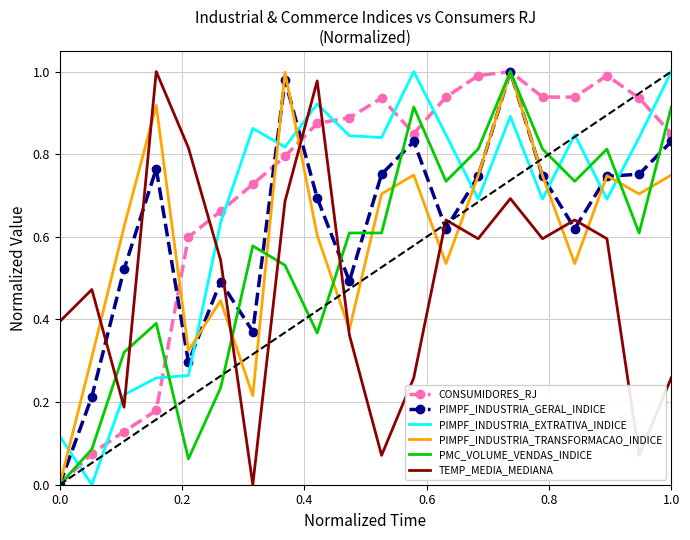

Which series has the largest total across all categories?

CONSUMIDORES_RJ